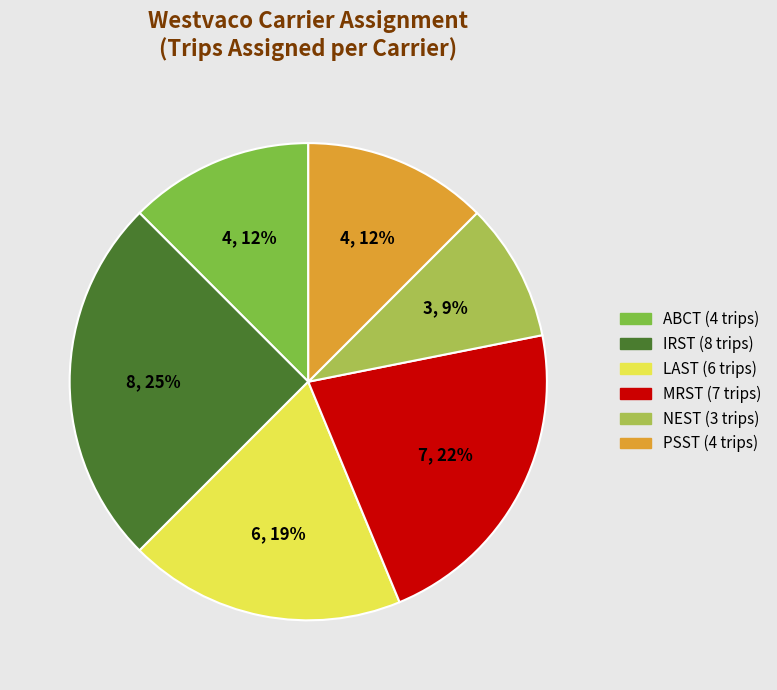

How many slices are in this pie chart?

6